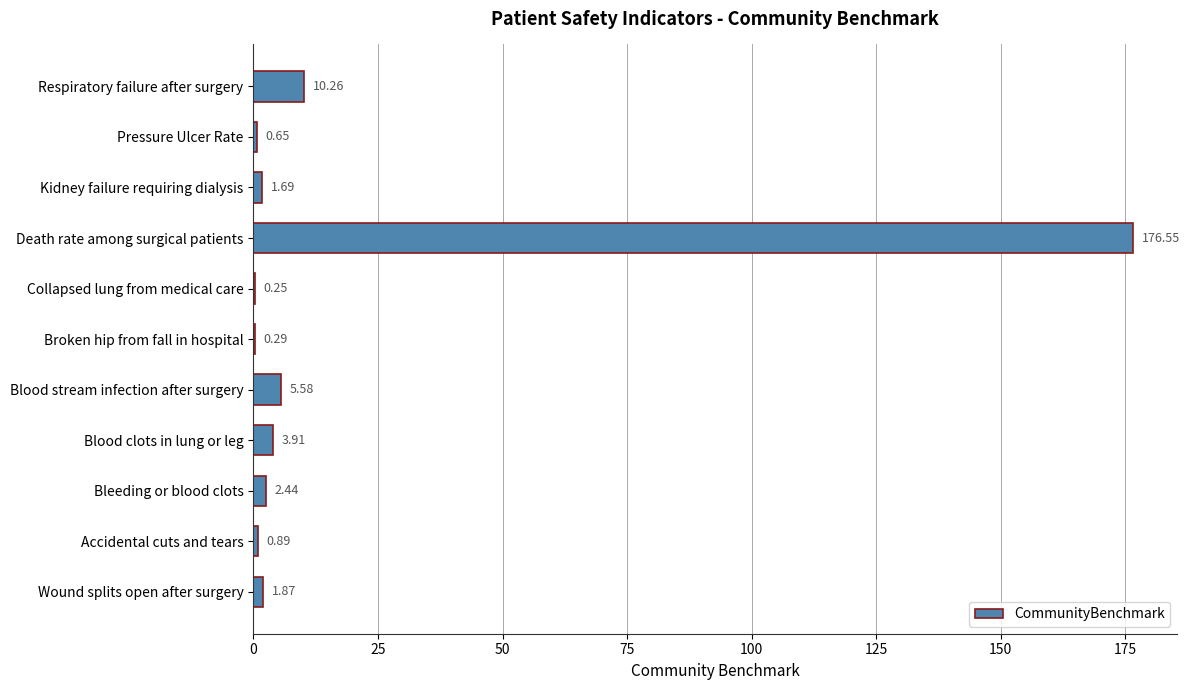

What is the sum of all values?

204.4